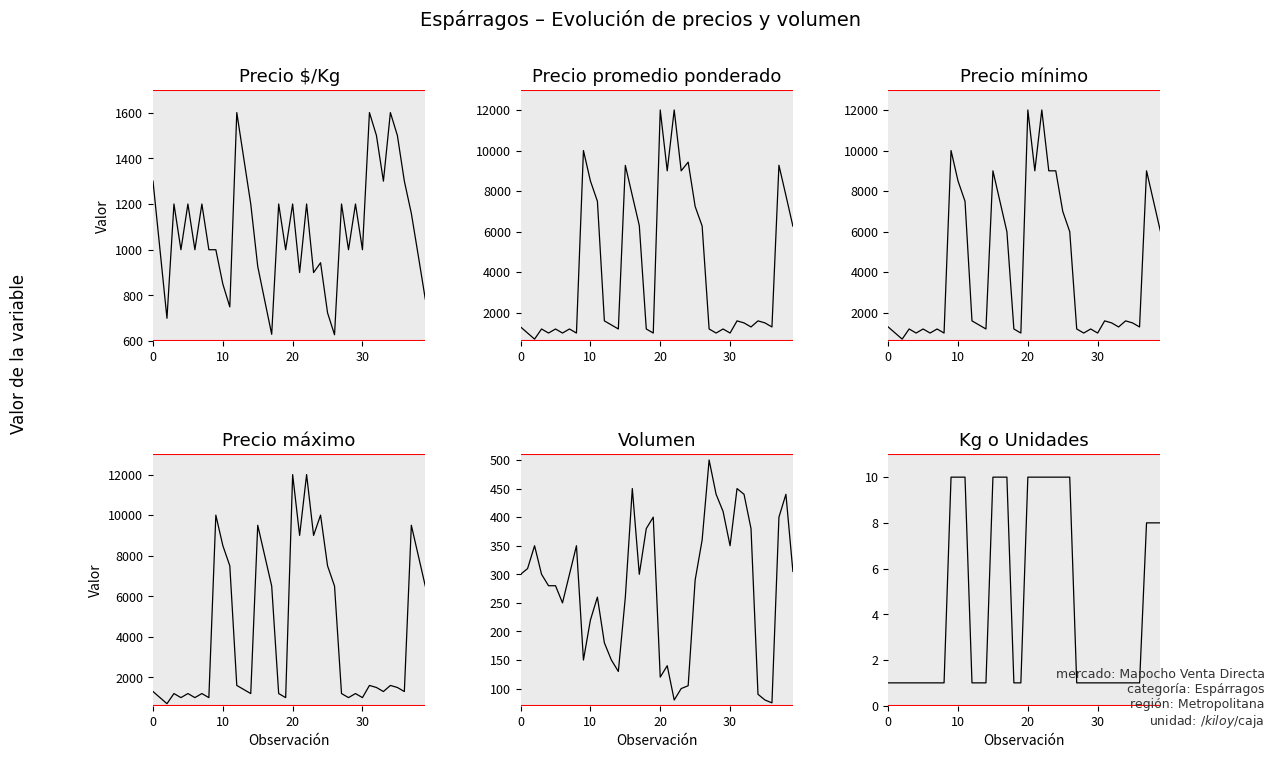

Does the chart display data point markers on the line(s)?

No